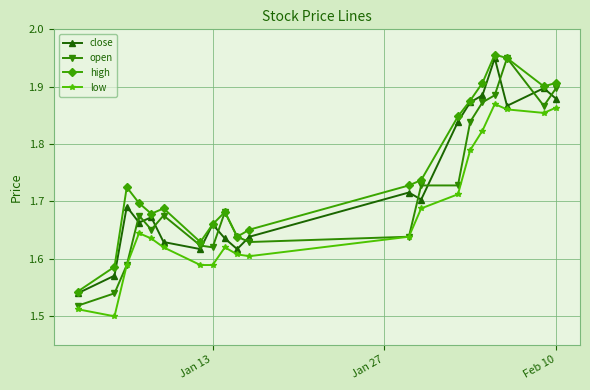

True or false: close has more than 2 points higher than both neighbors.

True